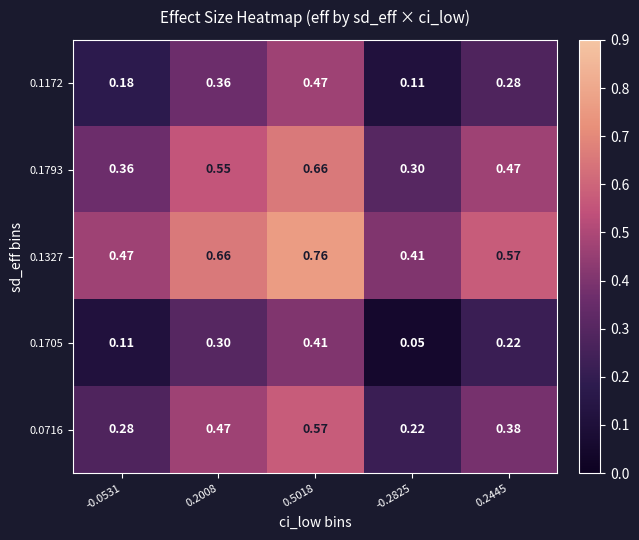

Is the value of 0.0716 at -0.2825 greater than the value of 0.1705 at 0.5018?

No